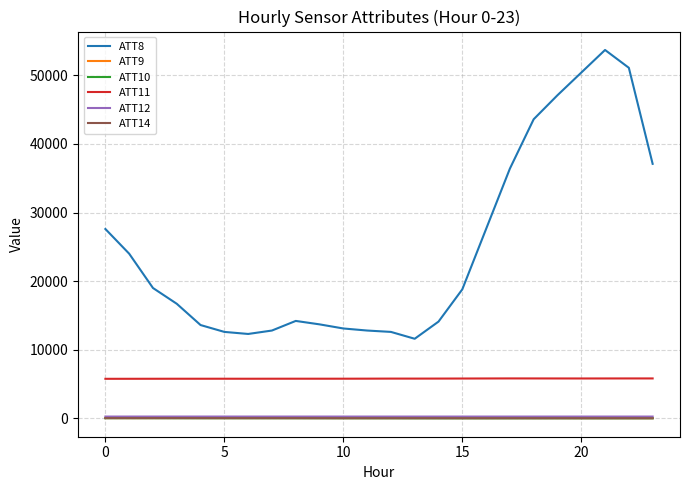

True or false: ATT12 and ATT8 cross at least once.

False